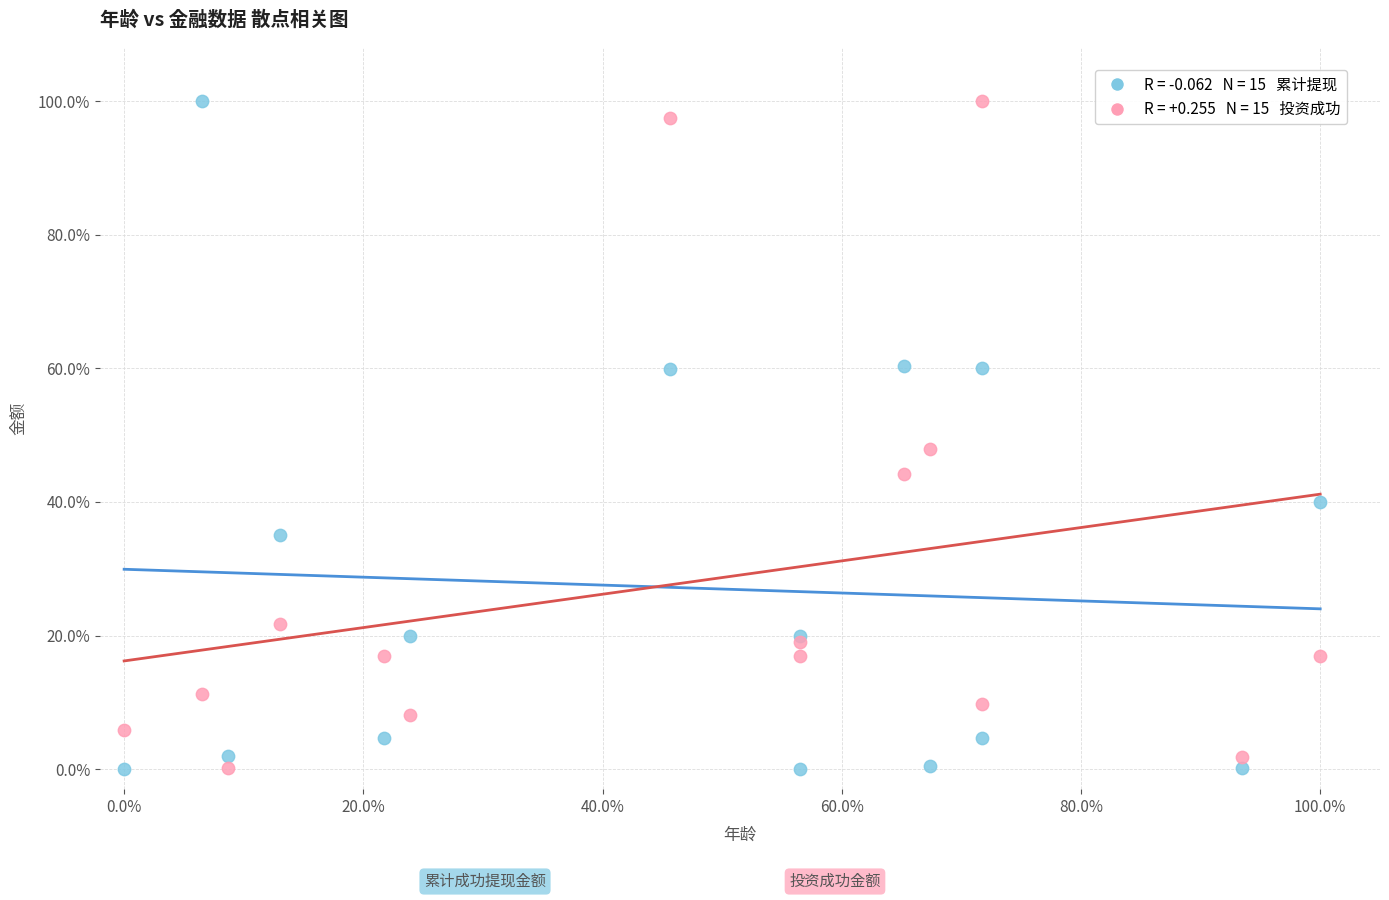

Across all series, what Y value is closest to 50?

47.9